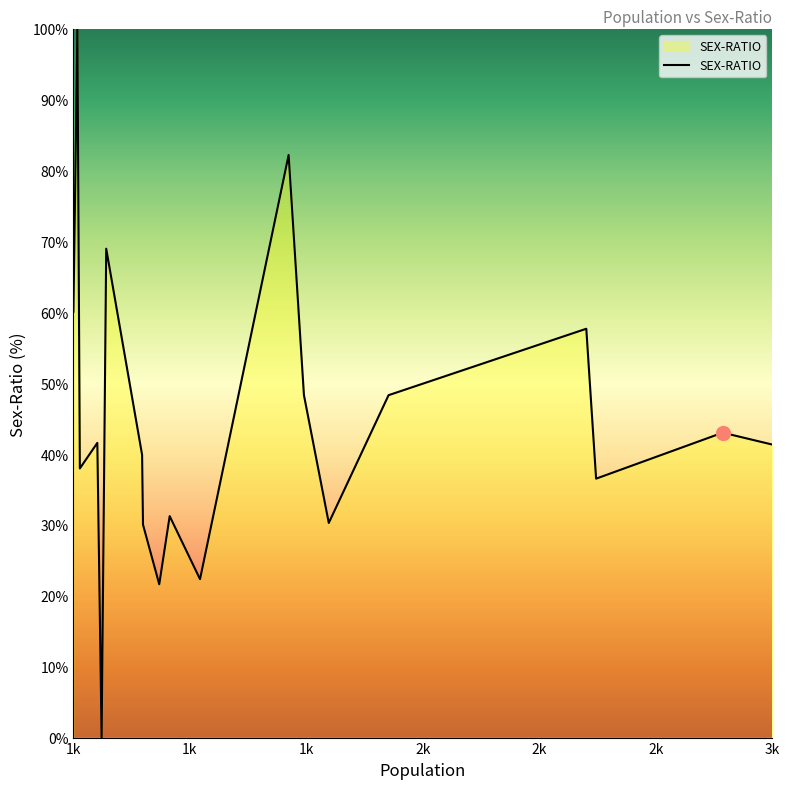

What is the difference between the maximum and minimum values?

100.0